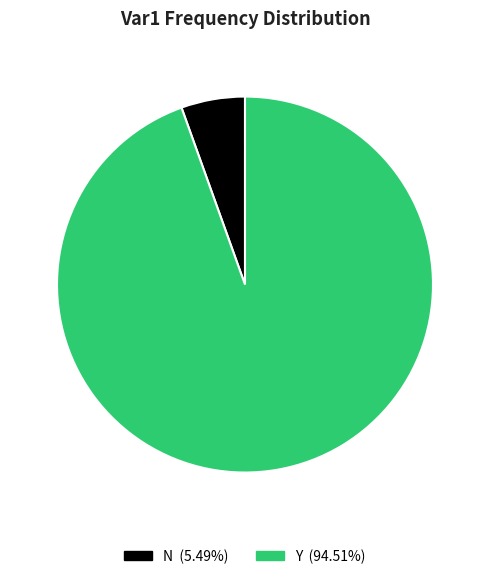

To the nearest percent, what is the difference between the largest and smallest slice percentages?

89%